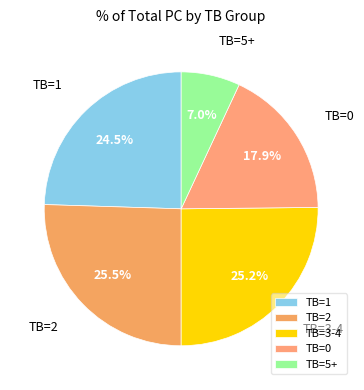

How many segments does this pie chart have?

5